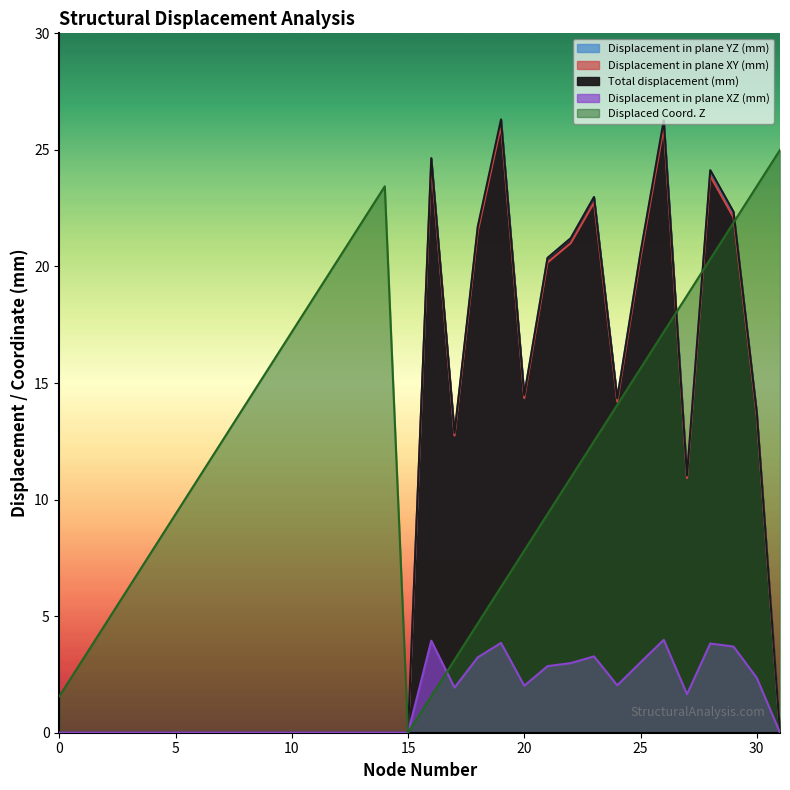

True or false: Total displacement (mm) has more than 2 interior local peaks.

True